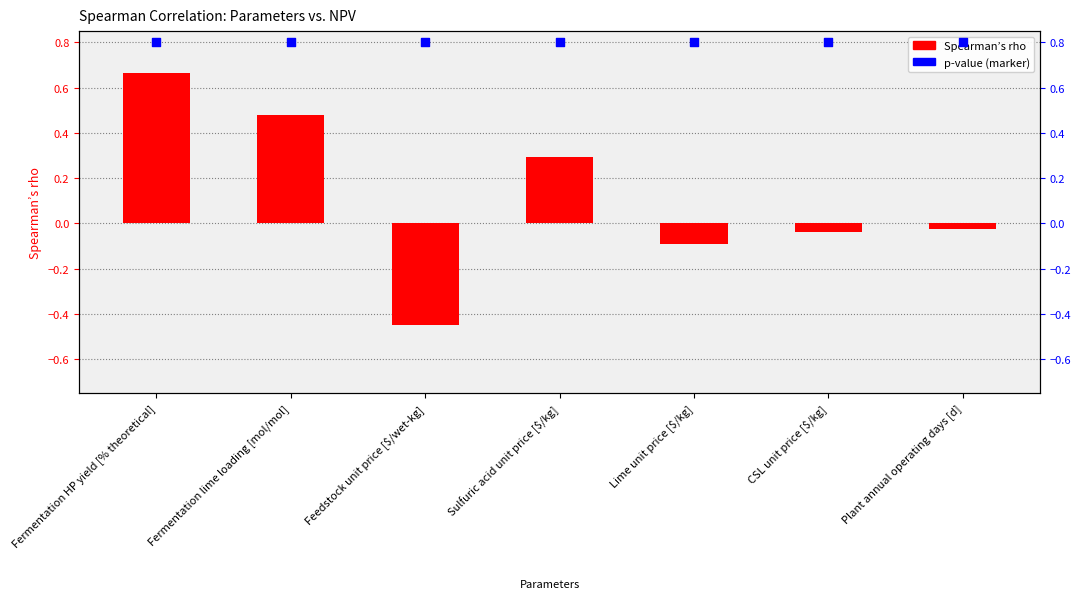

At which category is the sum across all series the highest?

Fermentation HP yield [% theoretical]